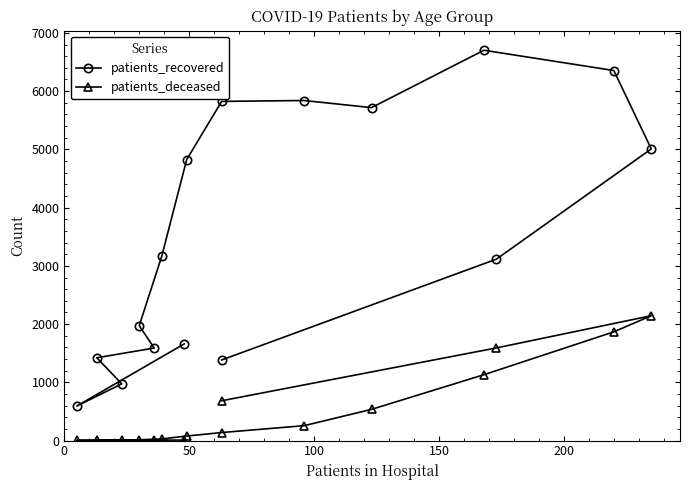

True or false: patients_deceased and patients_recovered intersect in this chart.

False